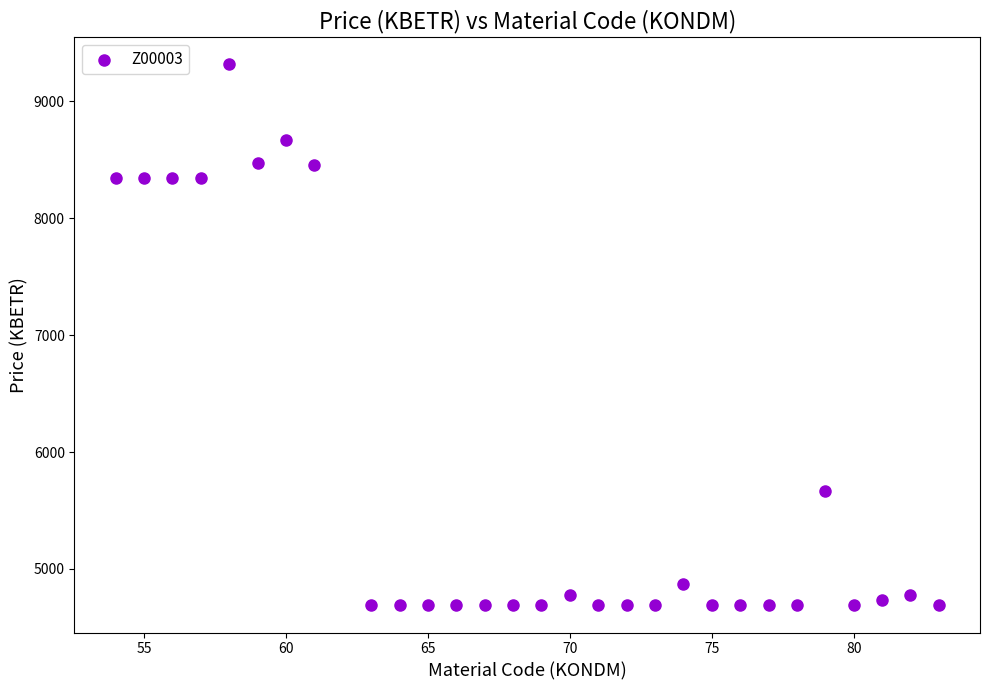

What is the range of Y values (max minus min)?

4632.8